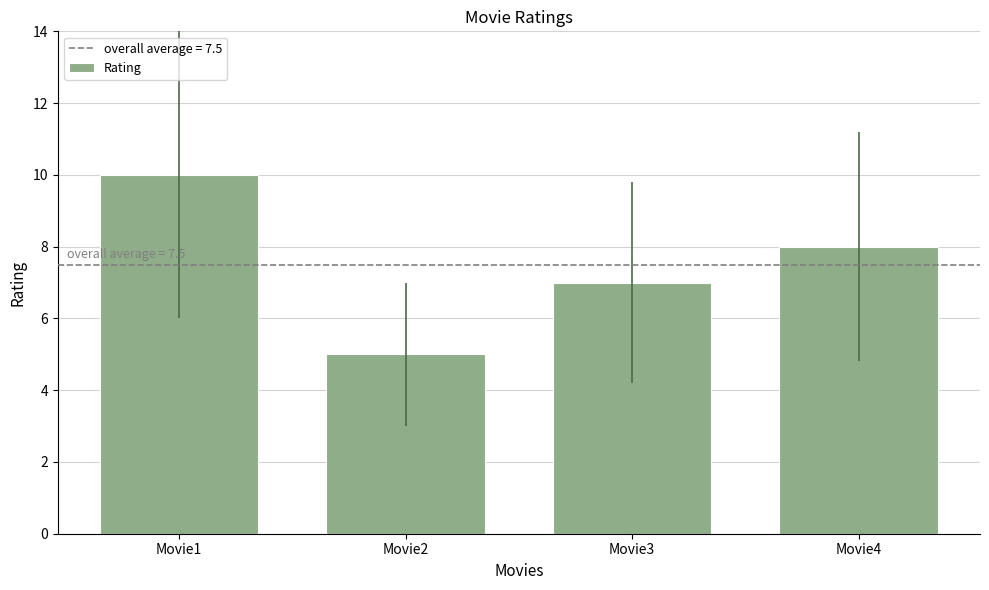

What value does the data have at Movie4?

8